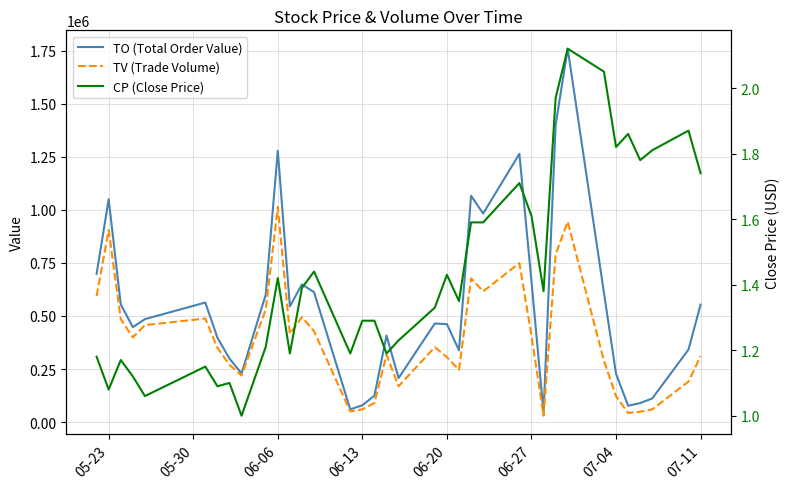

The TV (Trade Volume) series shows 1343011.5 at 27. True or false?

False